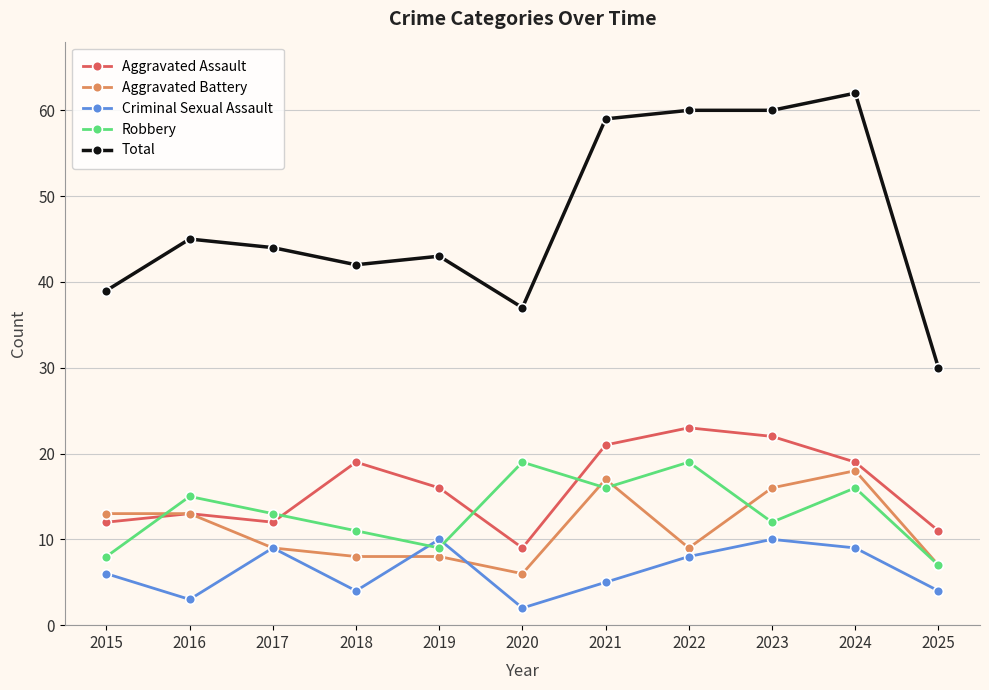

True or false: Aggravated Battery has a value of 20 at 2016.

False